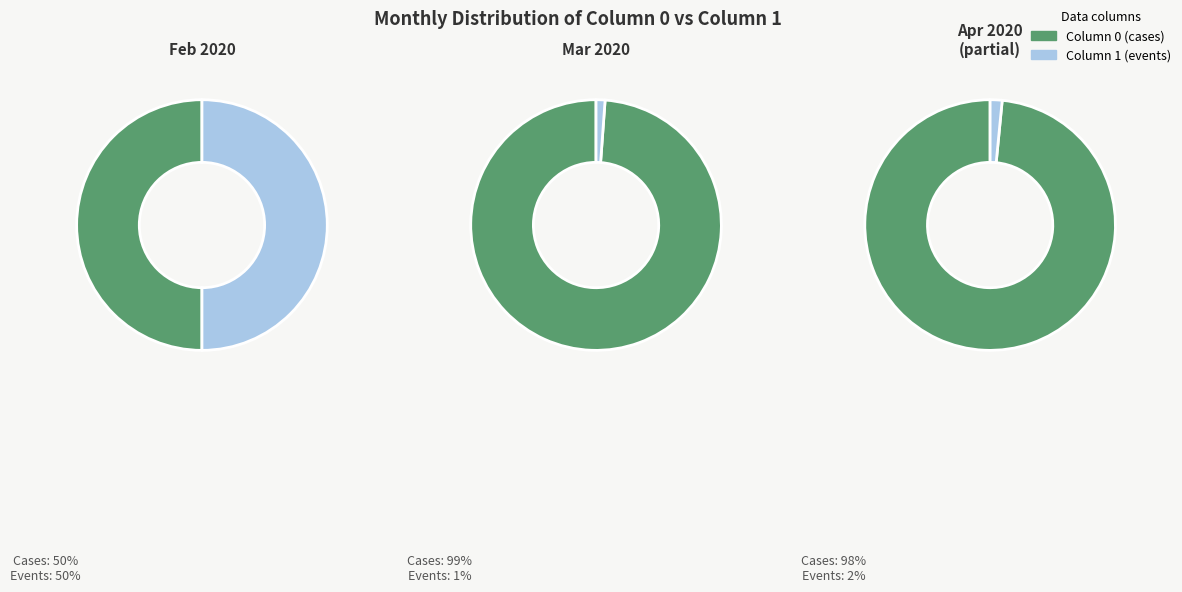

Rank the series by their maximum value, from lowest to highest.

Column 1 (events), Column 0 (cases)